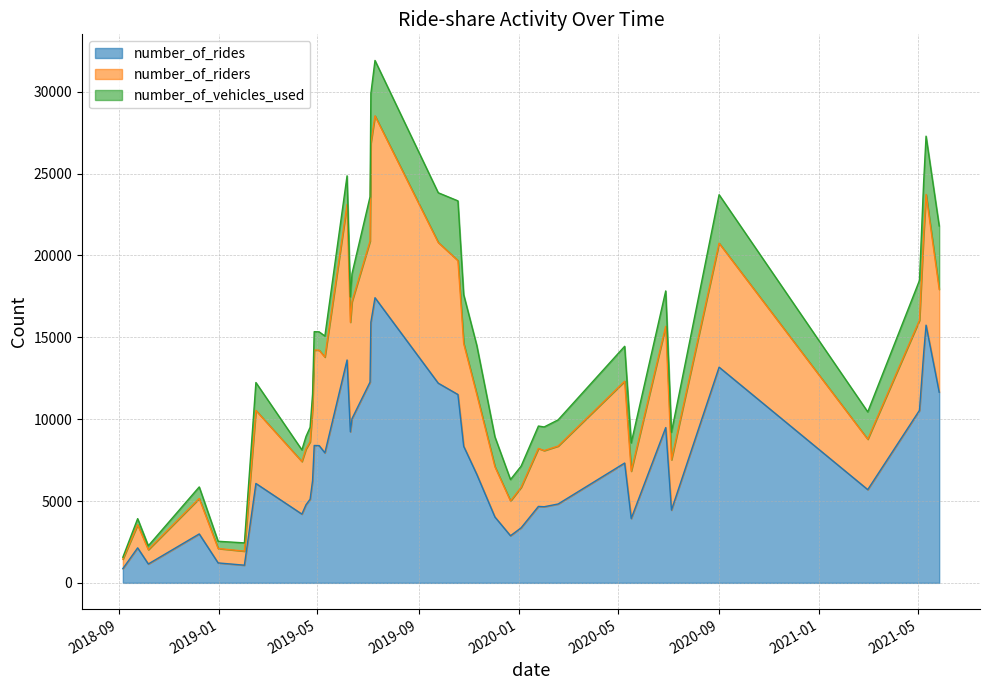

What value does the number_of_riders series have at 2020-07-05, to the nearest 50?

3050